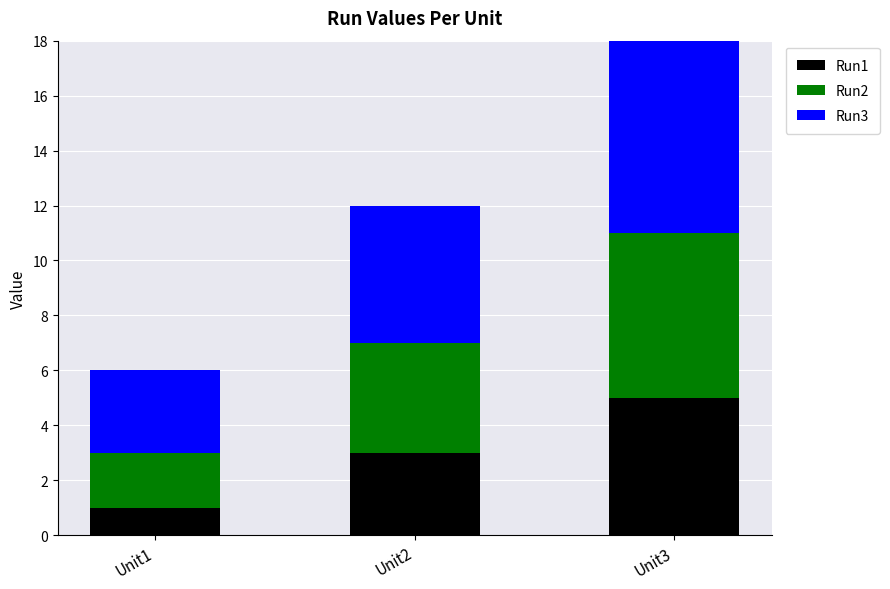

The value of Run1 at Unit3 is 7. True or false?

False